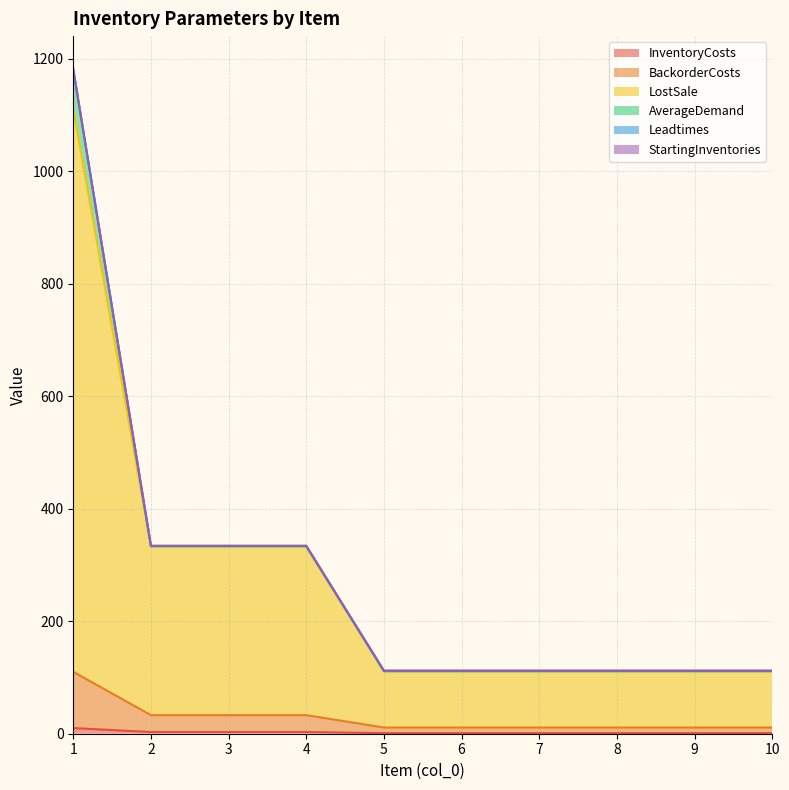

What is the minimum value shown in the chart?

1